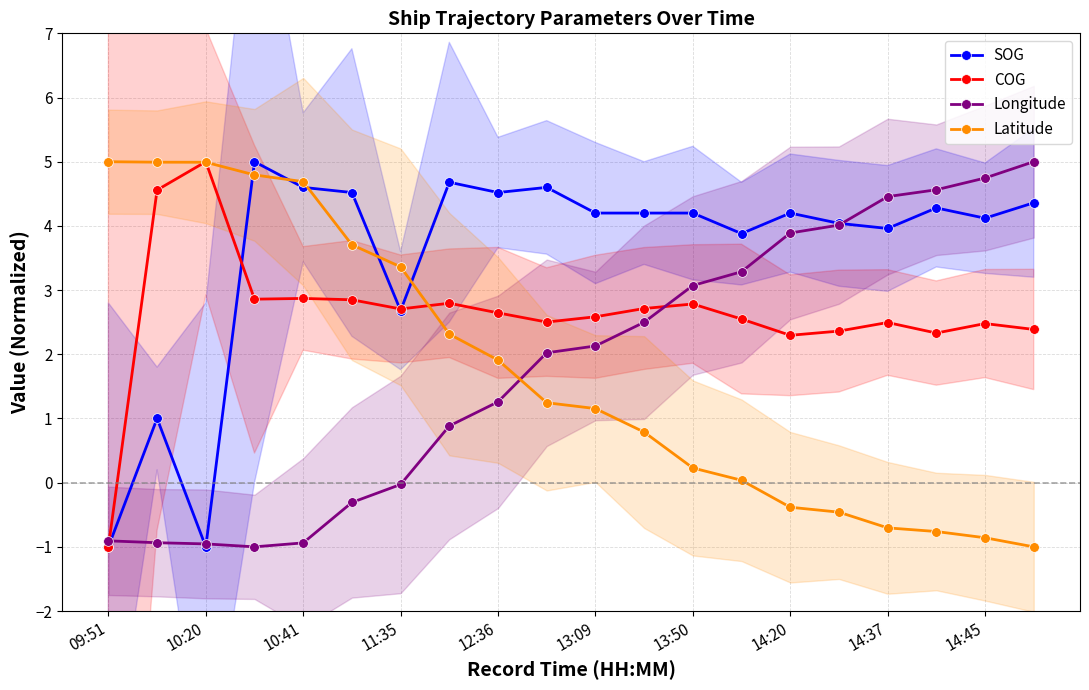

How many times do Longitude and Latitude cross each other?

1